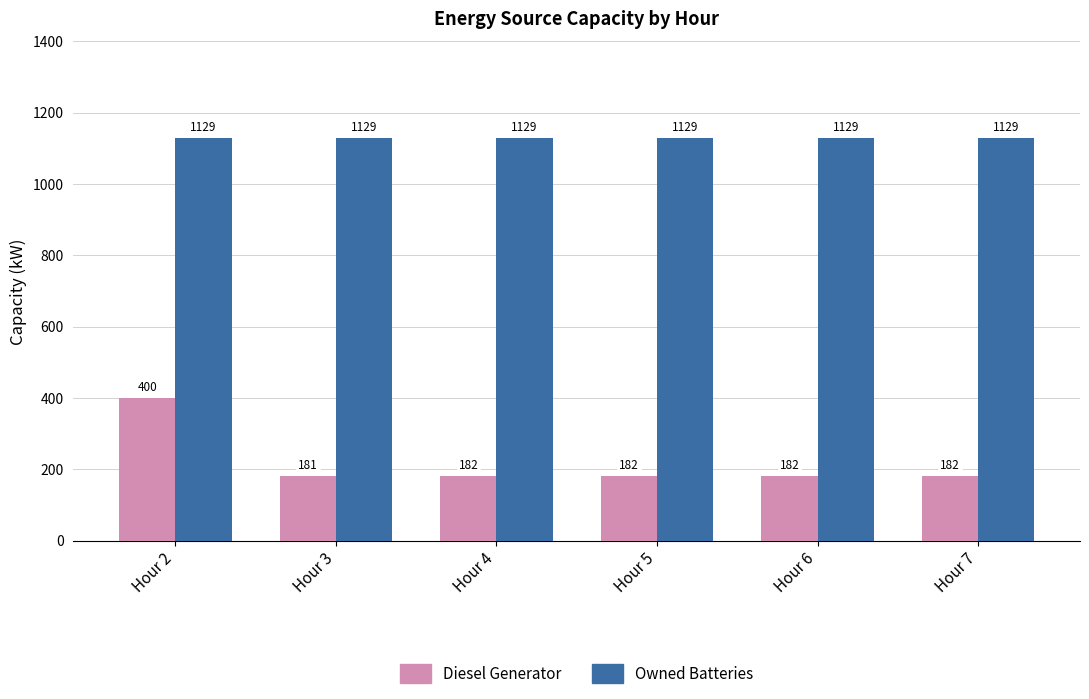

Reading left to right, list all the values displayed in this chart.

Diesel Generator: Hour 2=400	Hour 3=181	Hour 4=182	Hour 5=182	Hour 6=182	Hour 7=182
Owned Batteries: Hour 2=1129	Hour 3=1129	Hour 4=1129	Hour 5=1129	Hour 6=1129	Hour 7=1129